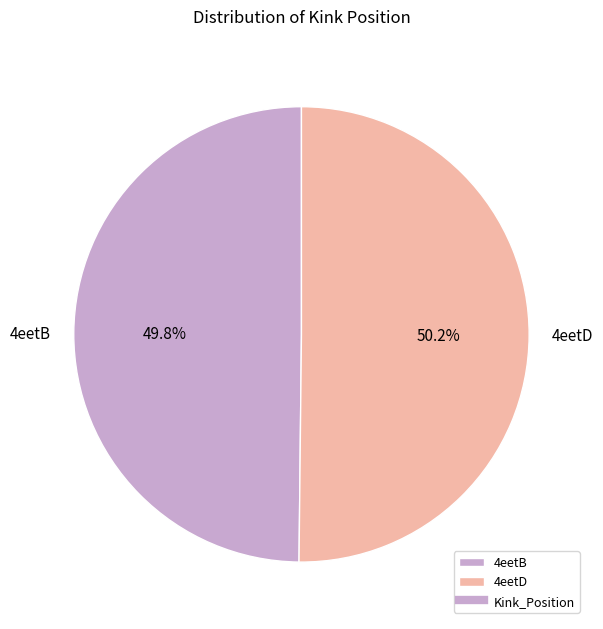

To the nearest percent, what percentage of the pie is 4eetD?

50%